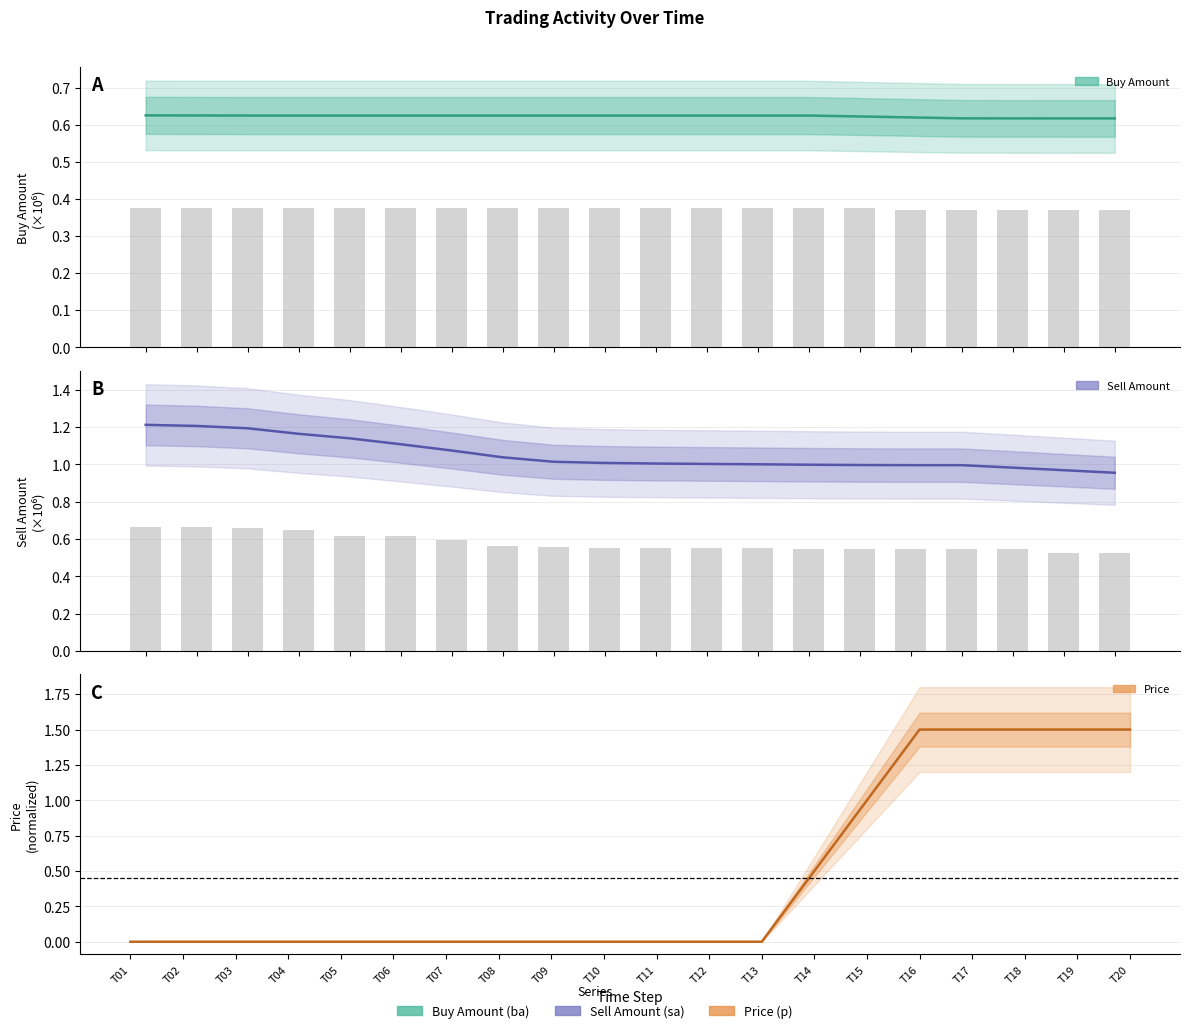

Is the value of sa at 18 greater than the value of ba at 8?

Yes